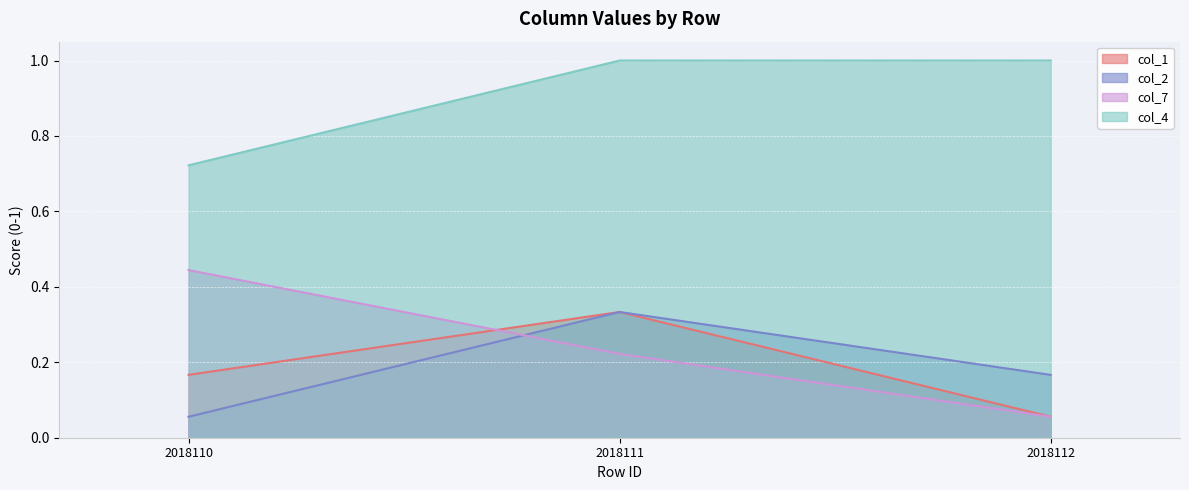

Which category has the lowest value in the col_7 series?

2018112